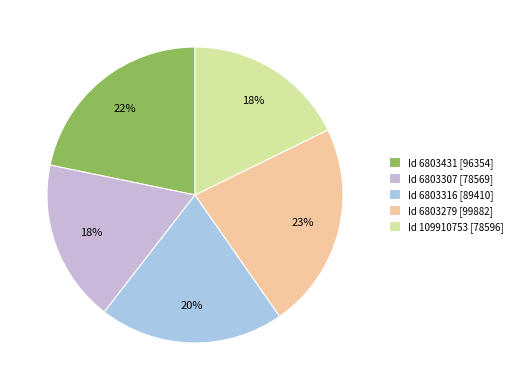

To the nearest percent, what is the difference between the largest and smallest slice percentages?

5%